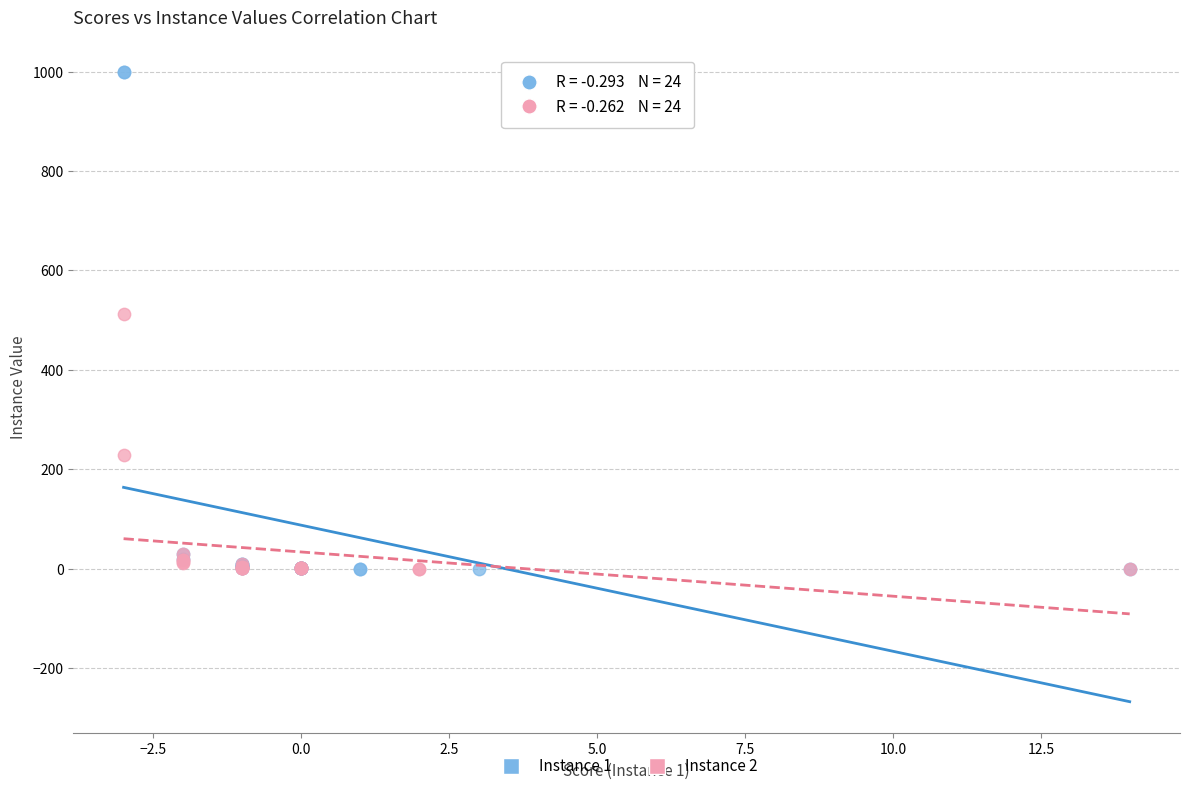

Which series has the largest Y range (max minus min)?

Instance 1